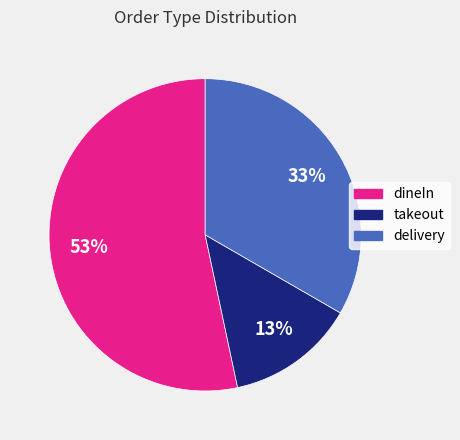

To the nearest percent, what is the difference between the dineIn and takeout slice percentages?

40%